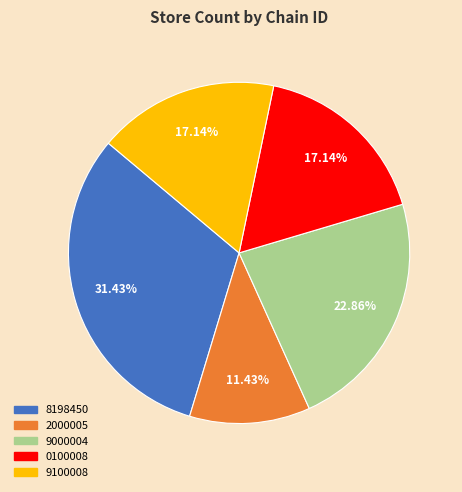

Does any single category account for the majority?

No